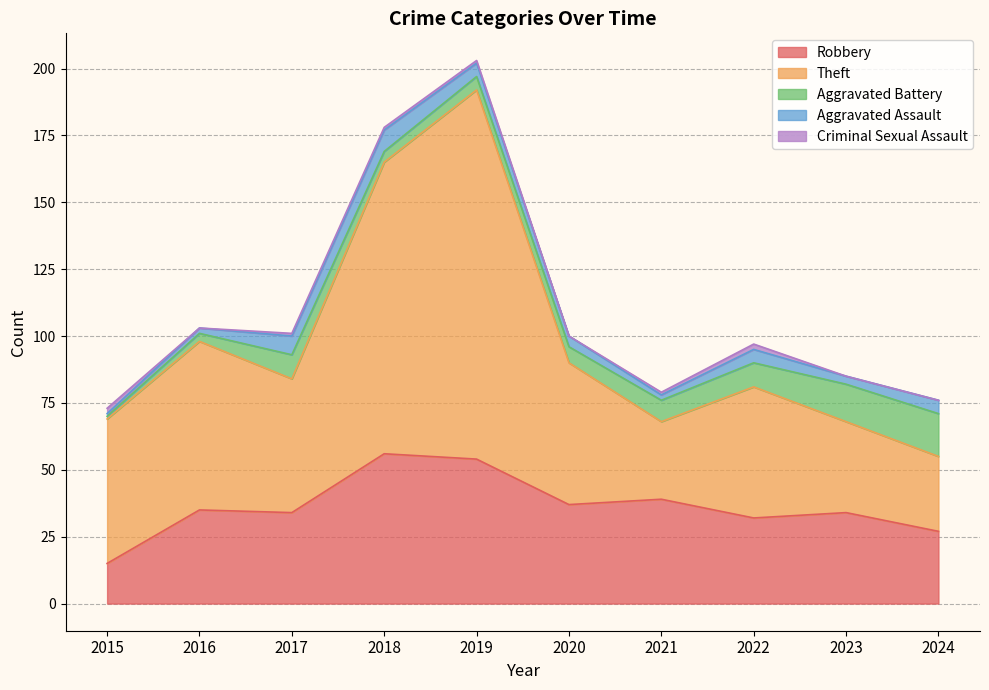

Which series has the largest range (max minus min)?

Theft